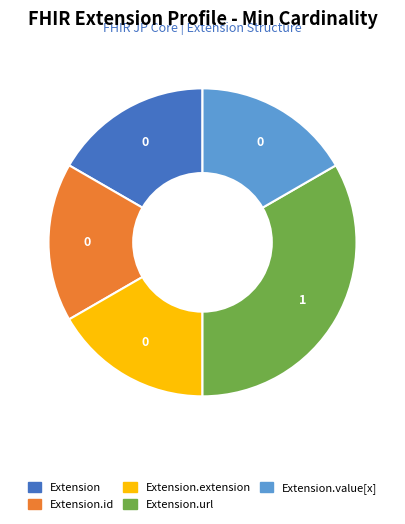

Is there a majority slice in this chart?

No